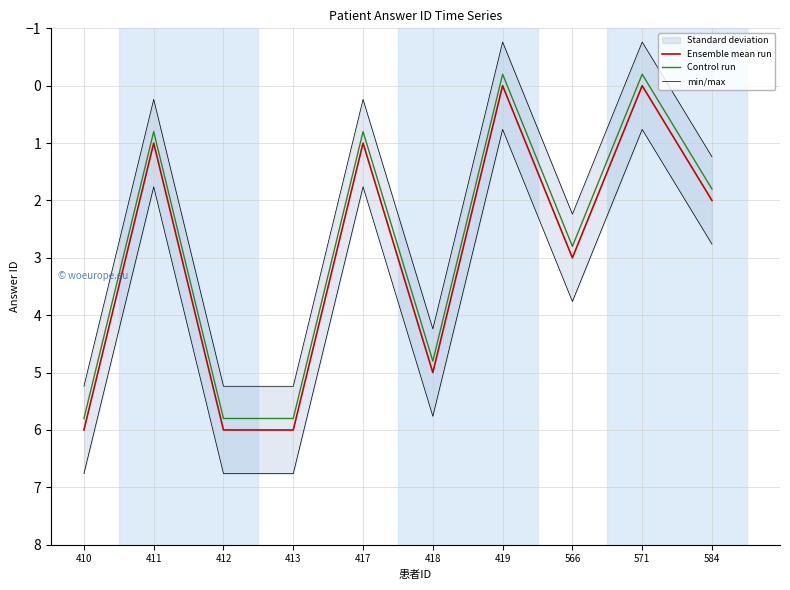

Between 413 and 419, which is larger?

413